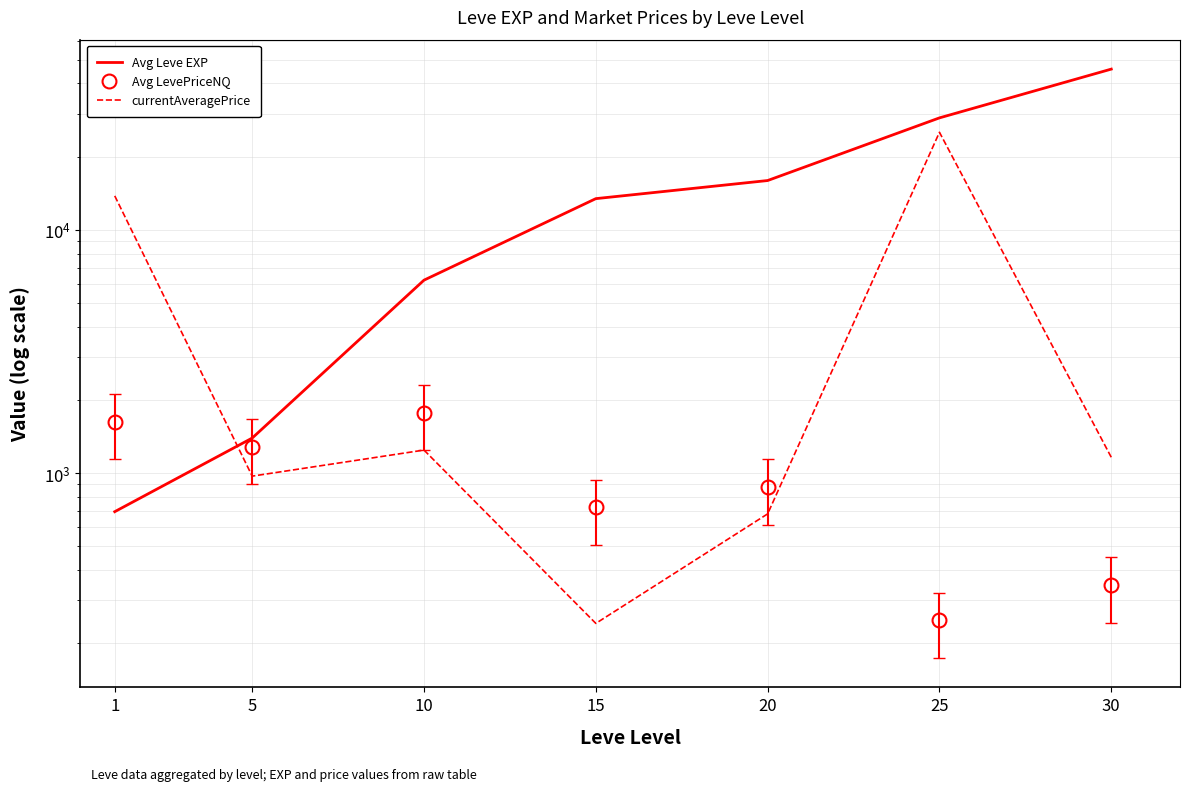

True or false: Avg Leve EXP and currentAveragePrice intersect in this chart.

True